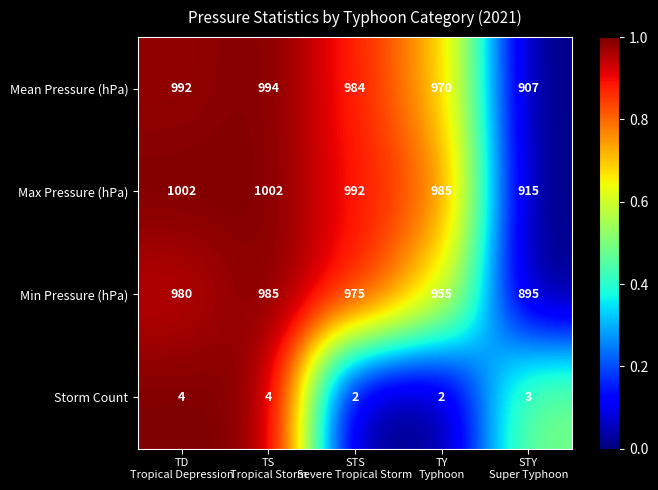

What is the difference between the maximum and minimum values in the Max Pressure (hPa) series?

87